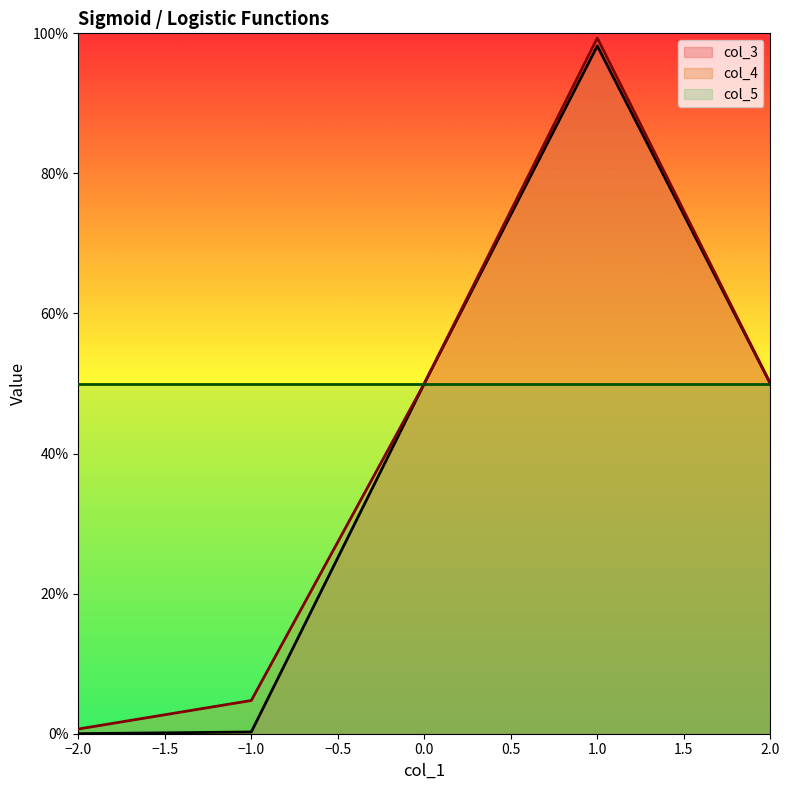

What are all the series names shown in the legend?

col_3, col_4, col_5